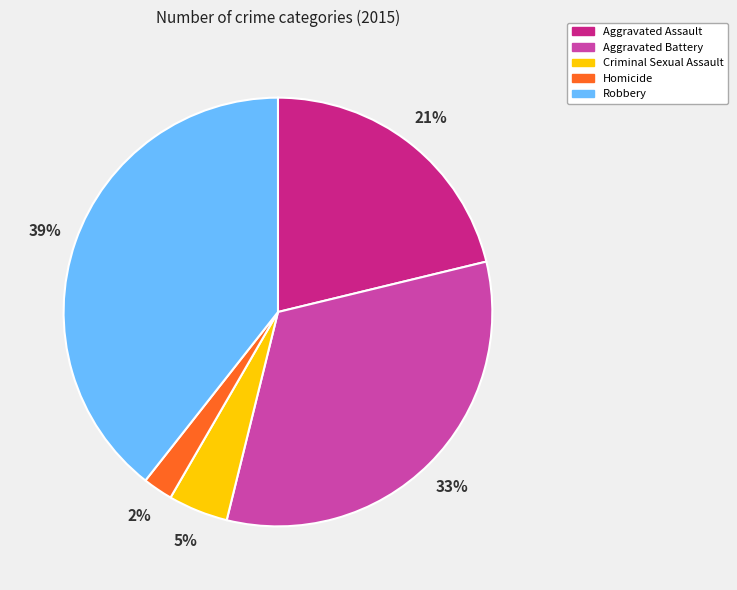

Rank the categories by value from lowest to highest.

Homicide, Criminal Sexual Assault, Aggravated Assault, Aggravated Battery, Robbery